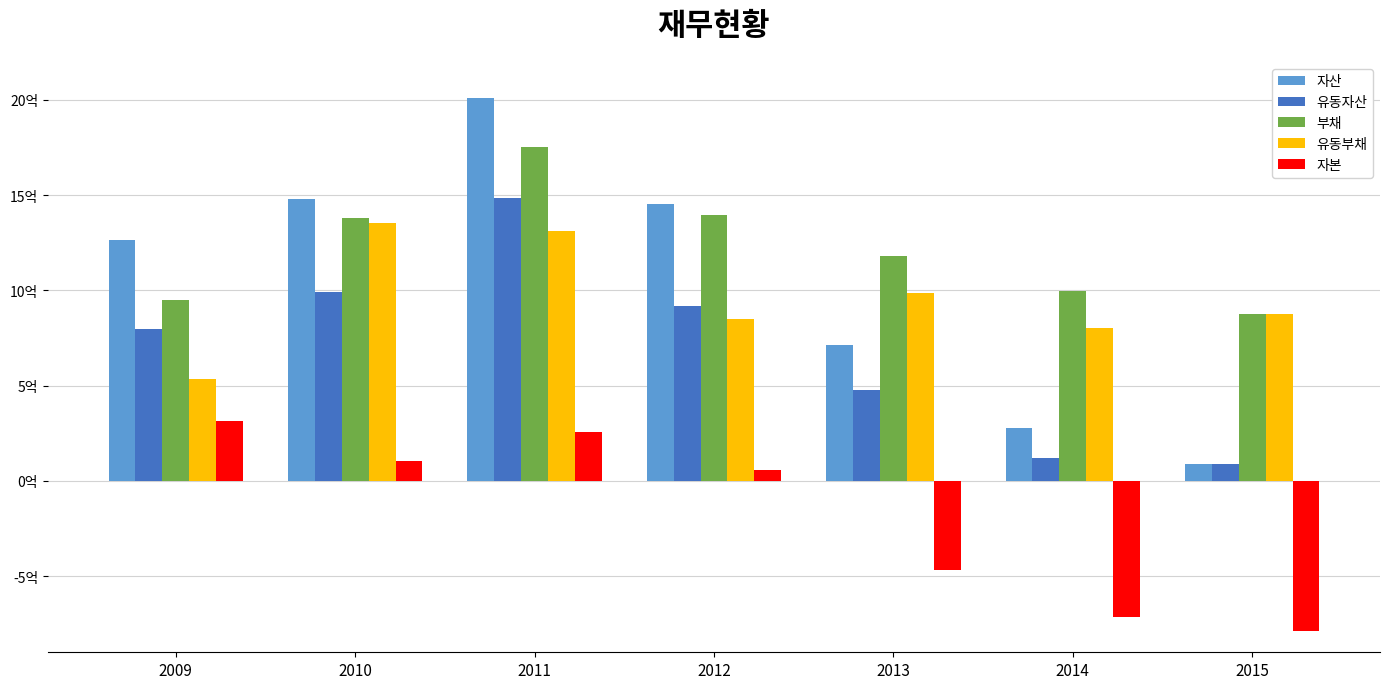

What is the approximate value of 부채 at 2012, to the nearest 10?

1397411190